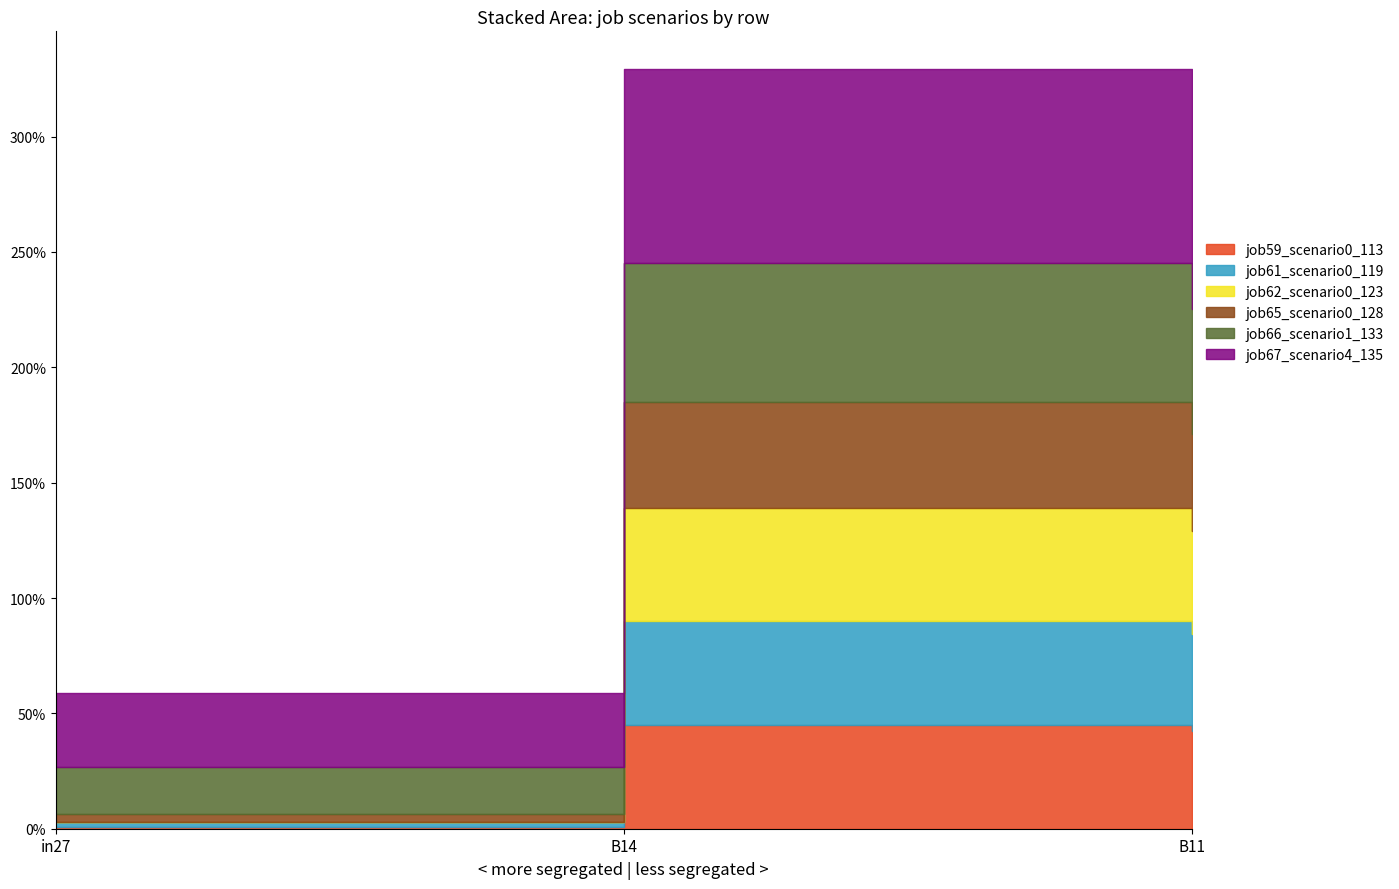

Which series has the widest spread of values?

job67_scenario4_135